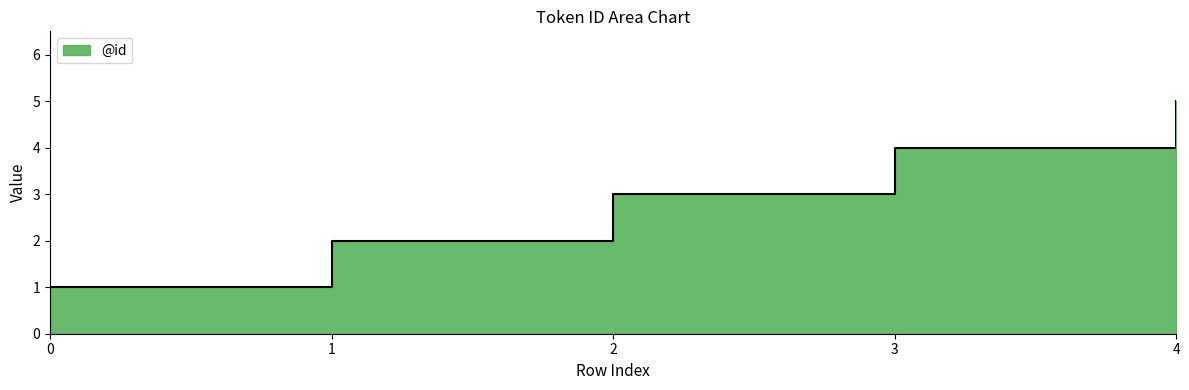

What is the difference between the maximum and minimum values?

4